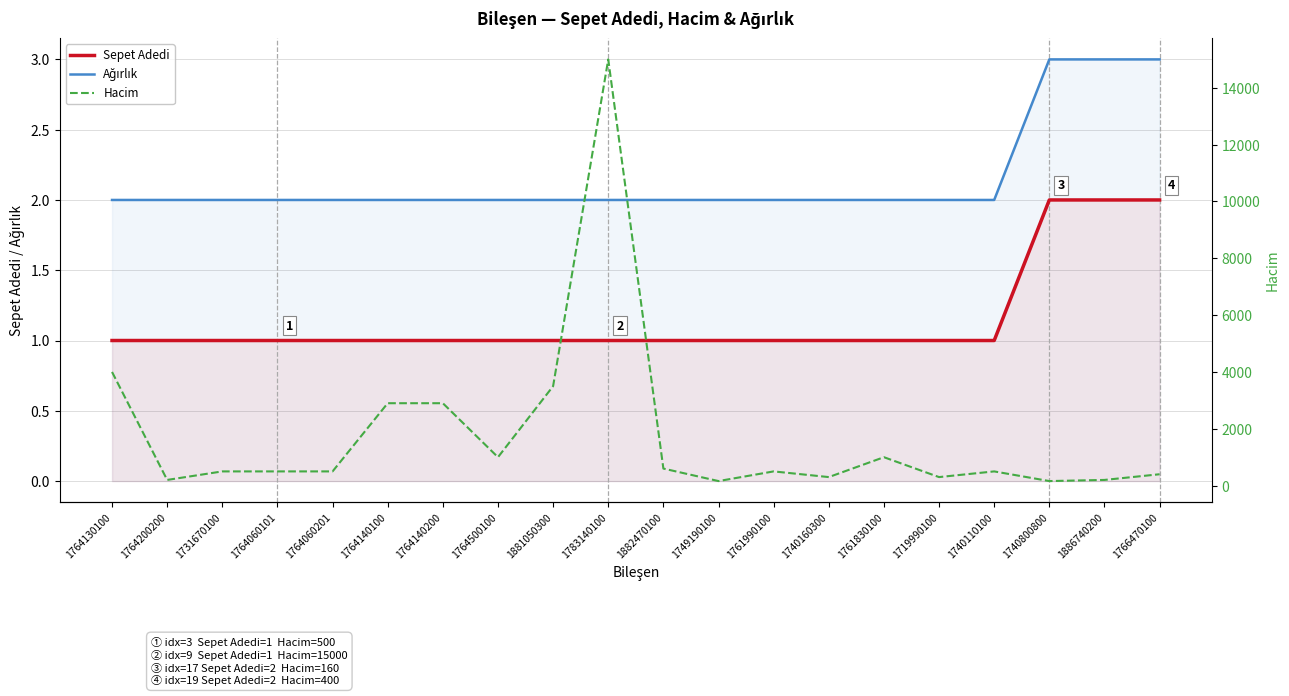

Which label corresponds to the largest value in the chart?

1783140100